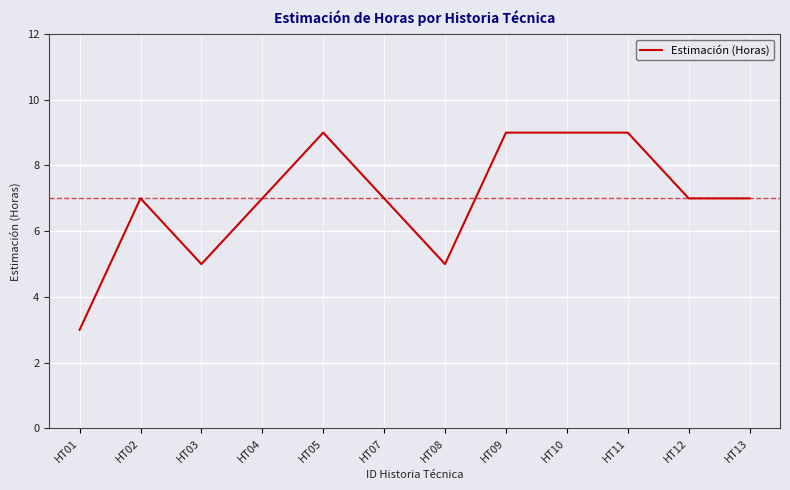

The value at HT11 is 9. True or false?

True